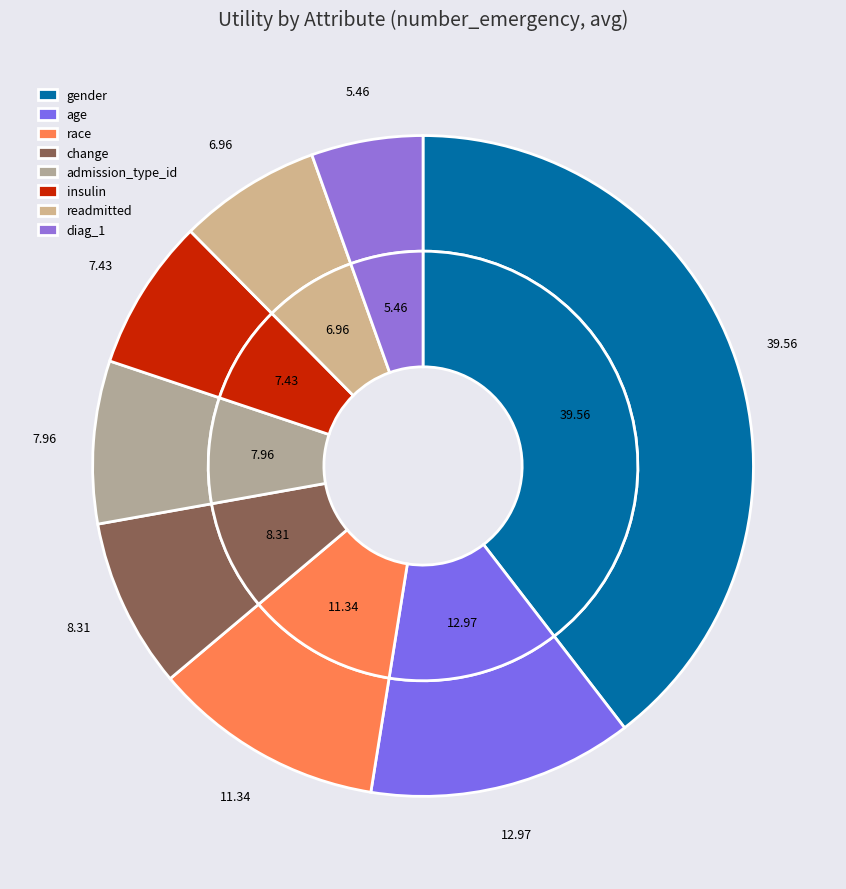

To the nearest percent, what is the average slice percentage?

12%